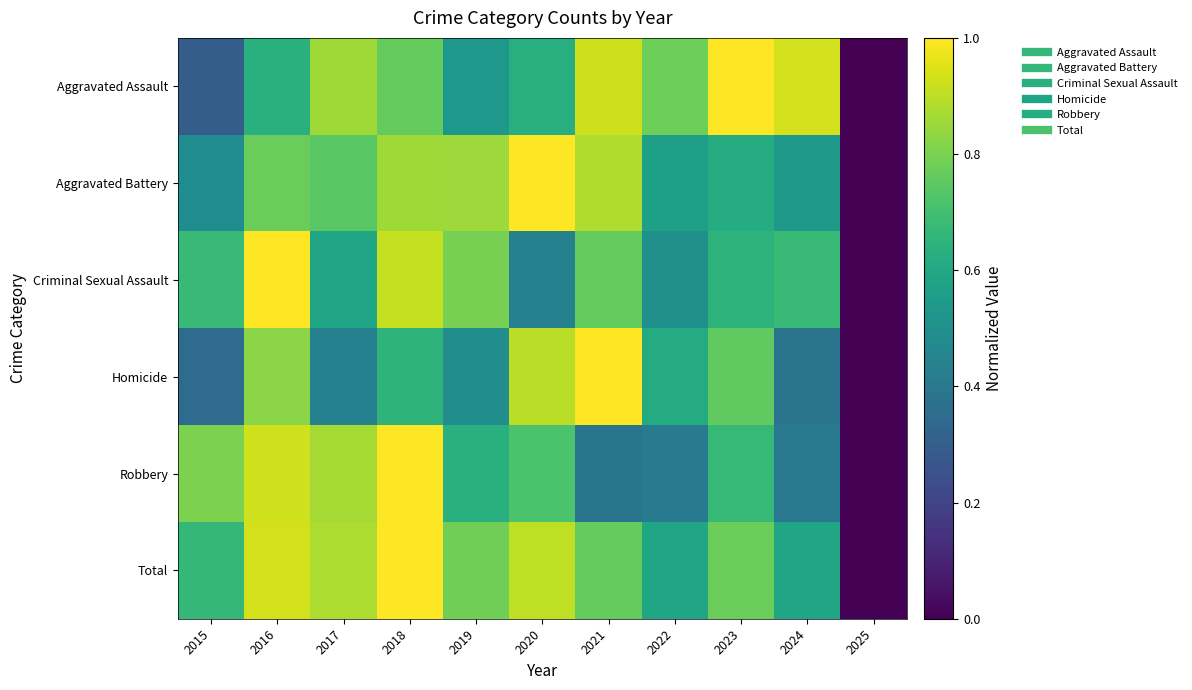

Which series has the largest total across all categories?

Total